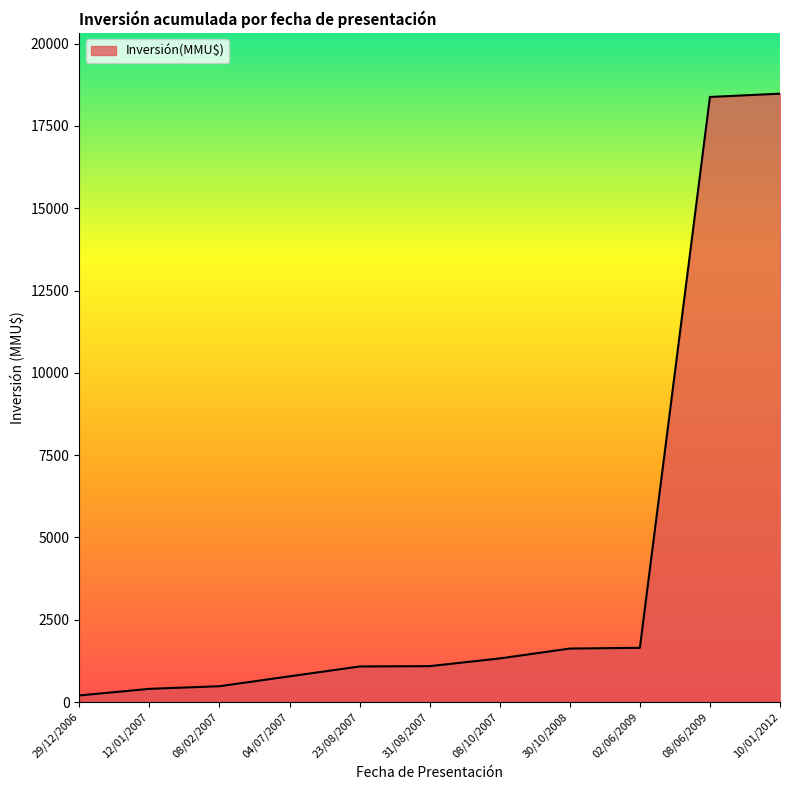

What is the difference between the second highest and minimum values?

18182